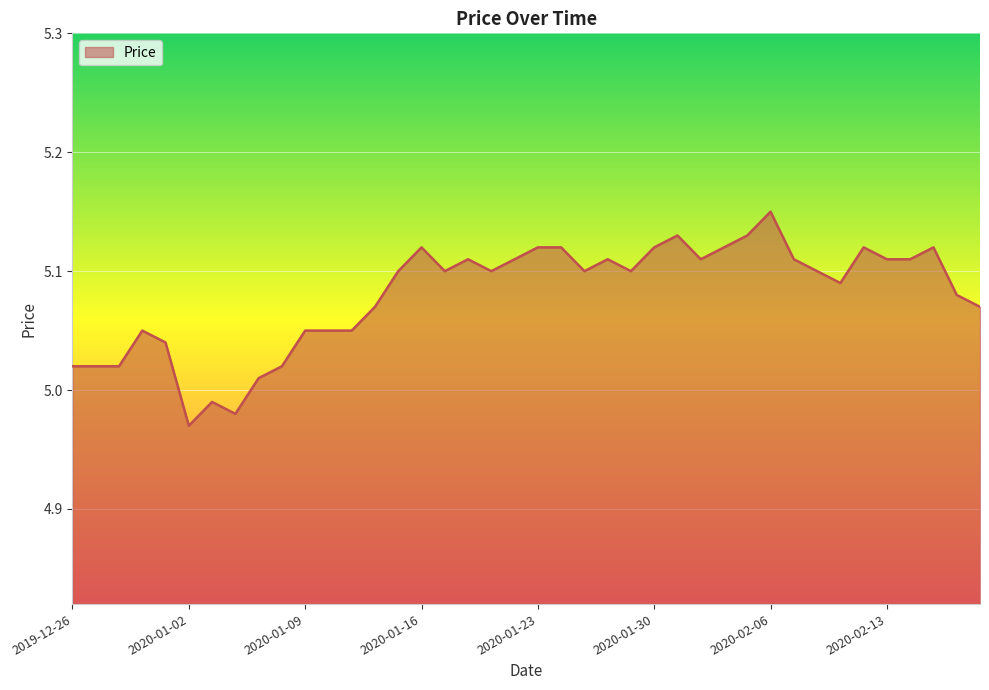

How many lines are shown in the chart?

1